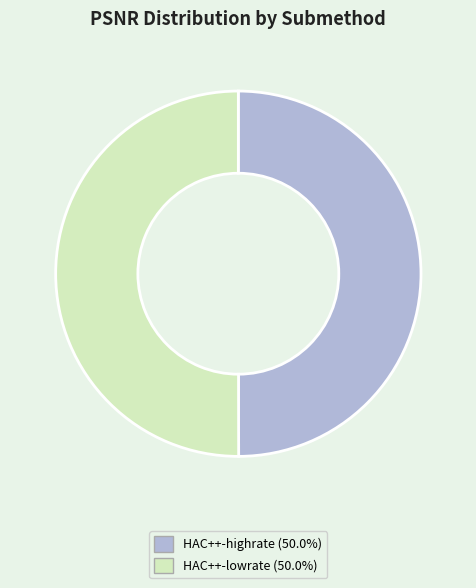

What is the ratio of the value at HAC++-lowrate to the value at HAC++-highrate?

1.0